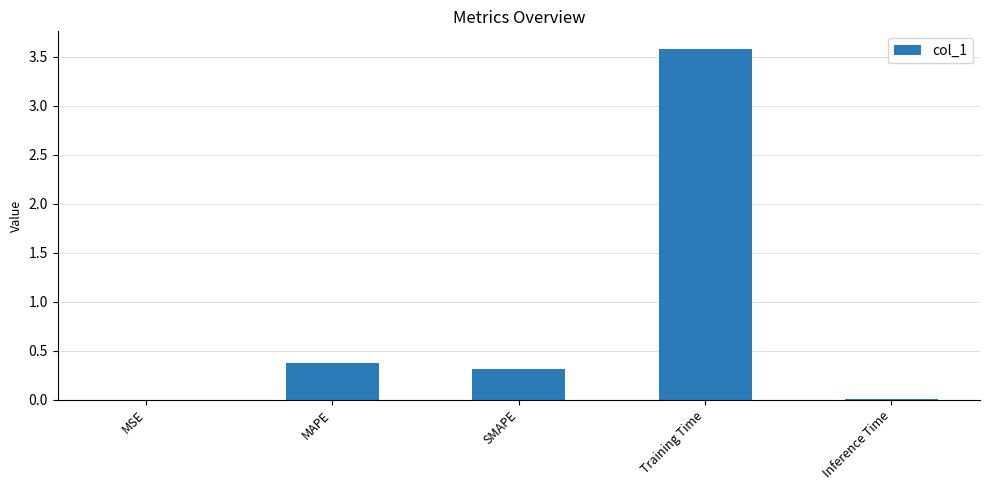

Is it true that the value at SMAPE is 0.3?

True